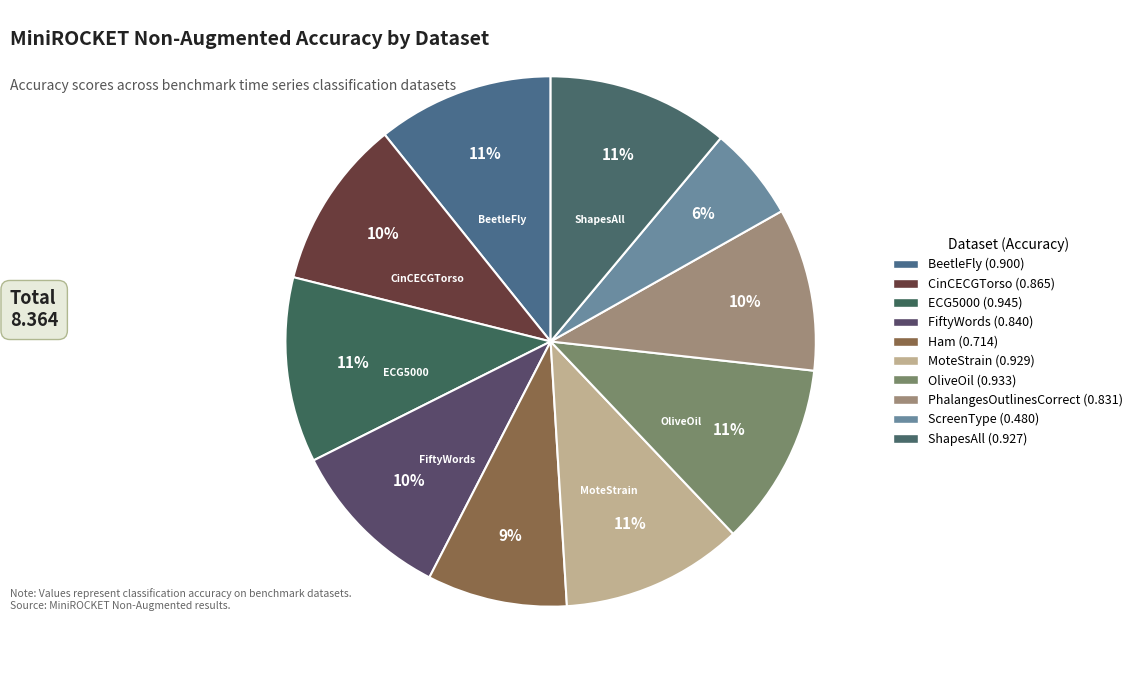

Count the number of slices in the pie.

10